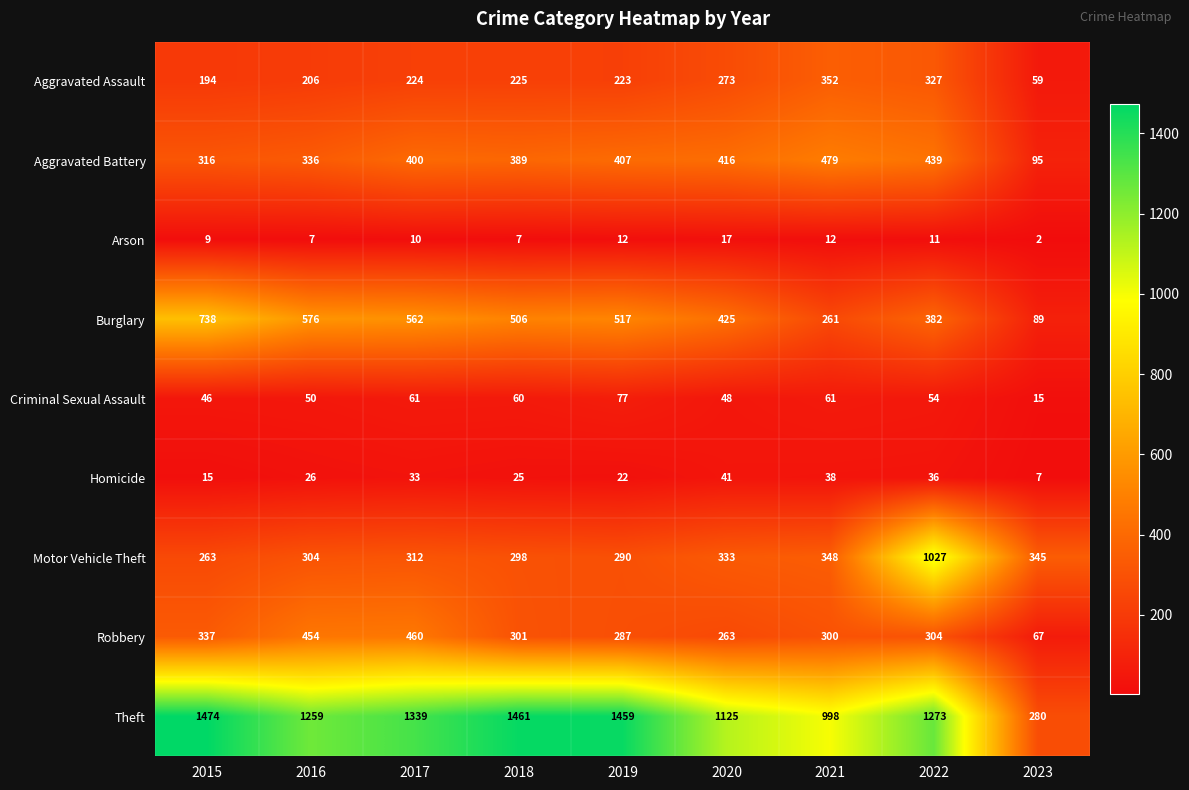

List the labels in order of Robbery value, smallest first.

2023, 2020, 2019, 2021, 2018, 2022, 2015, 2016, 2017